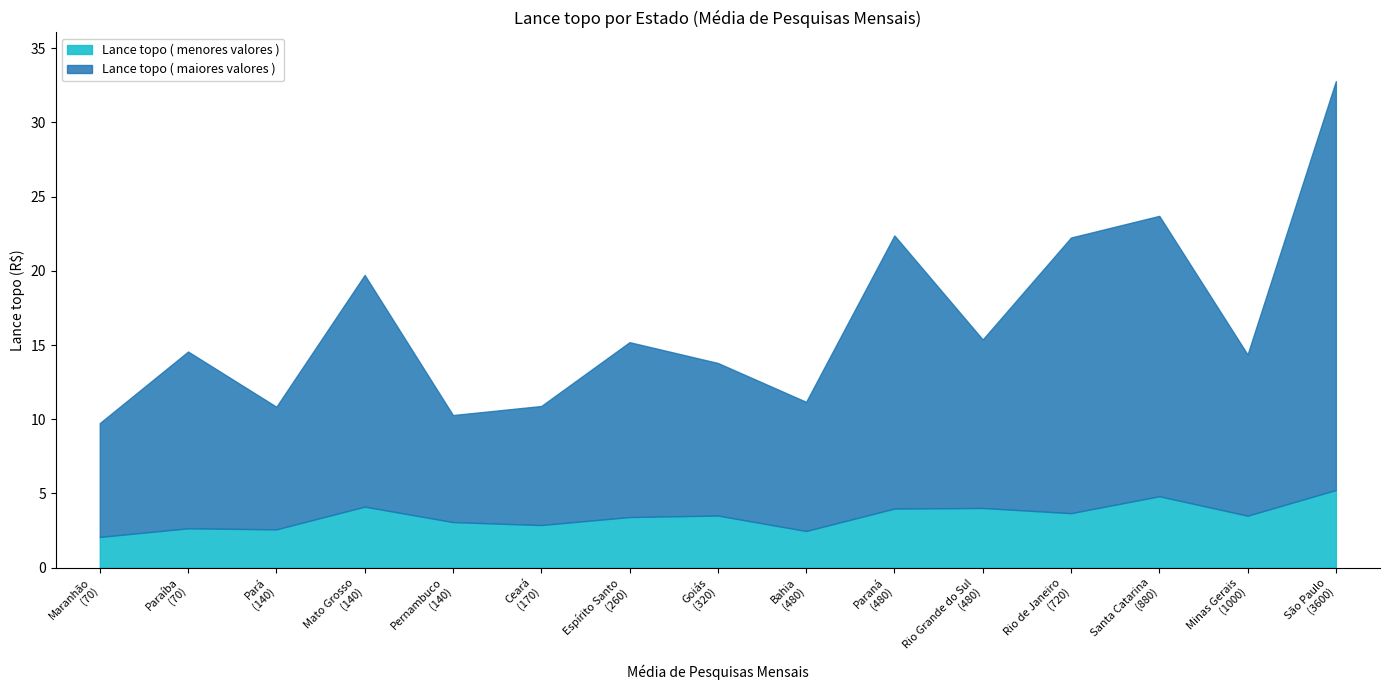

True or false: Lance topo ( menores valores ) and Lance topo ( maiores valores ) intersect in this chart.

False